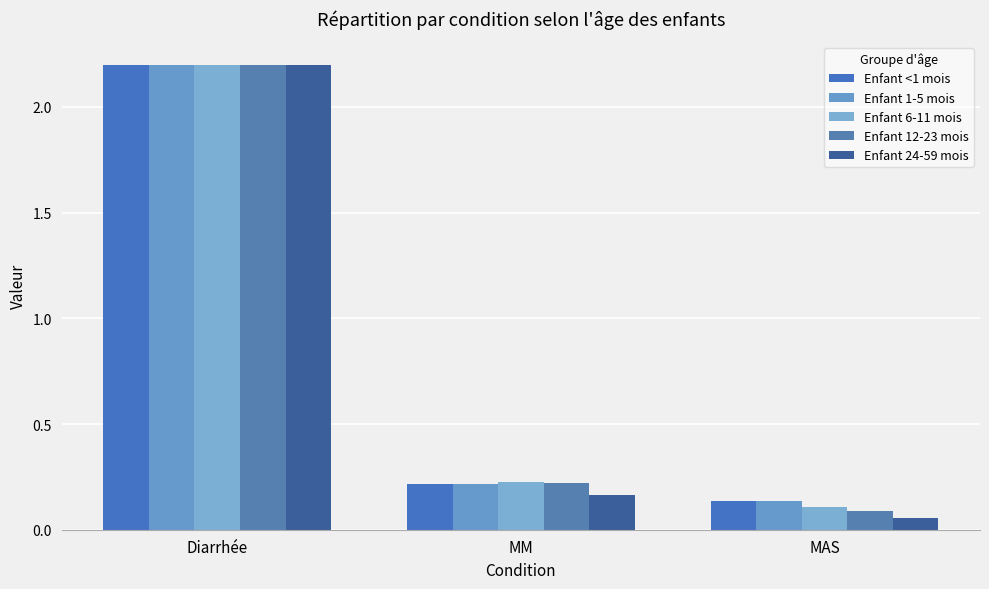

Is it true that Enfant 24-59 mois equals 0.1 at MAS?

False